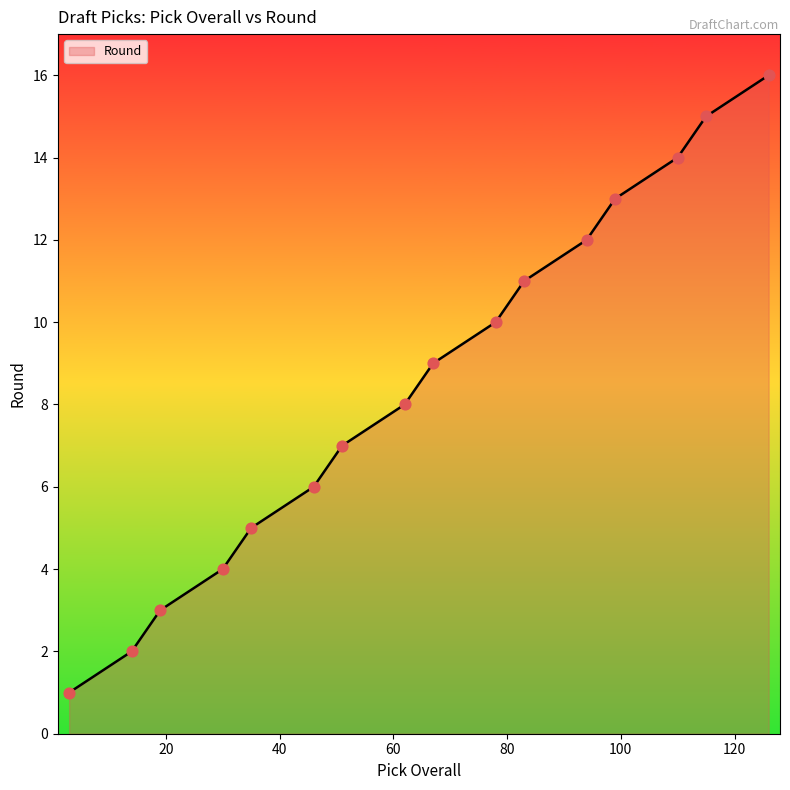

What is the difference between the maximum and minimum values?

15